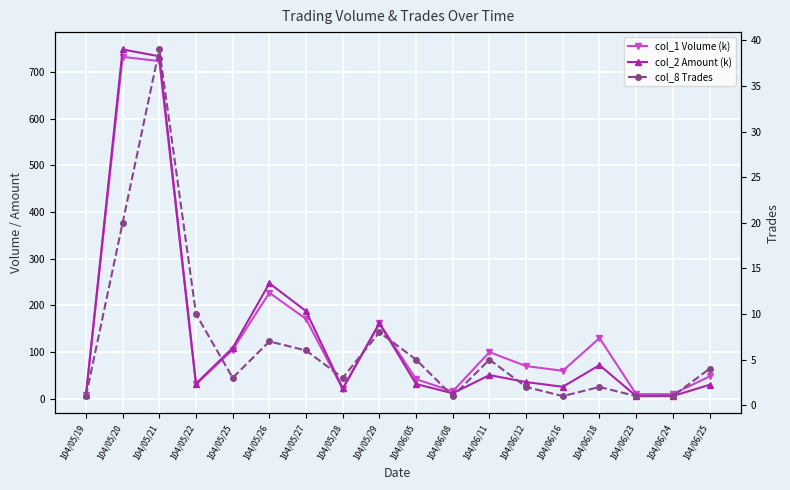

True or false: col_2 Amount (k) has a value of 35.8 at 104/06/12.

True